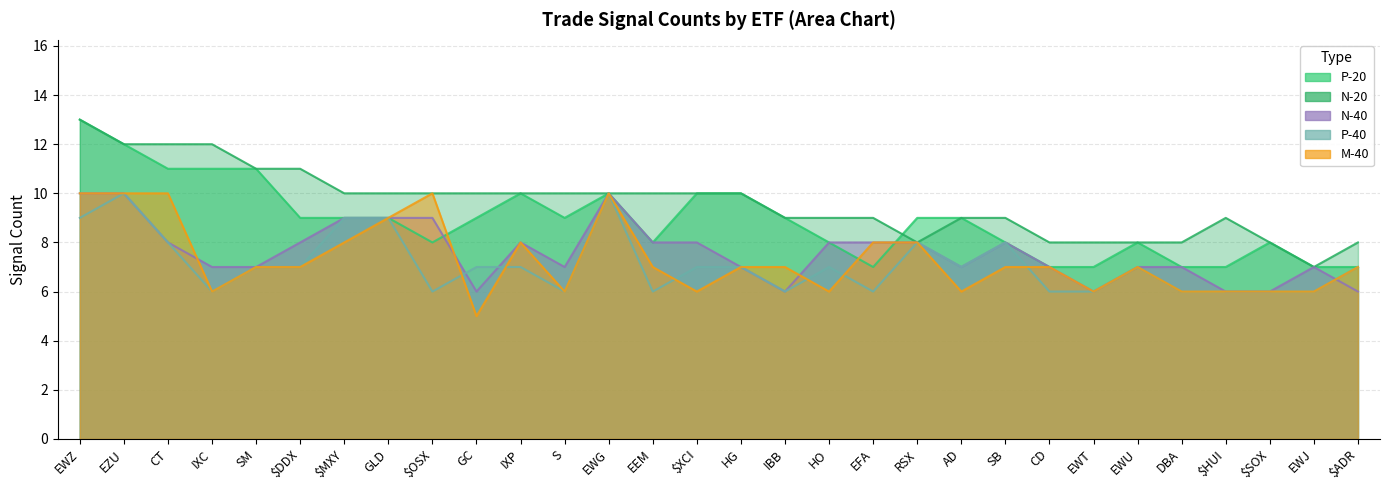

What position from the left is $DDX?

6